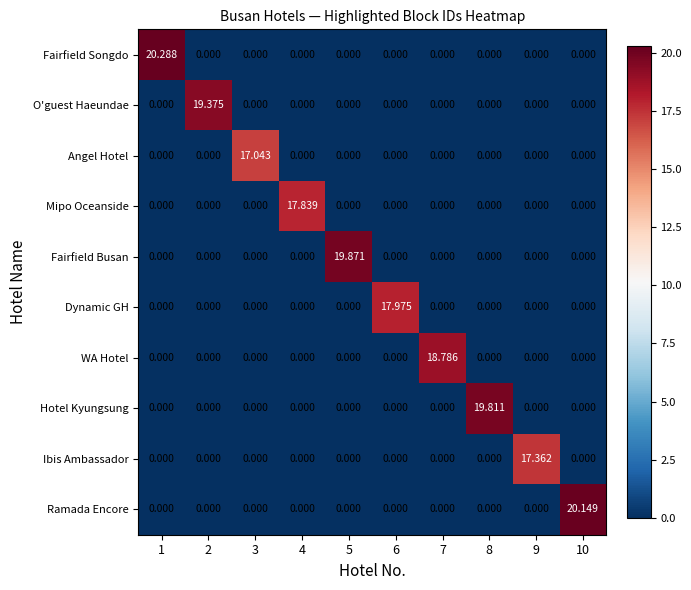

Between 7 and 9, which series saw the biggest shift?

WA Hotel